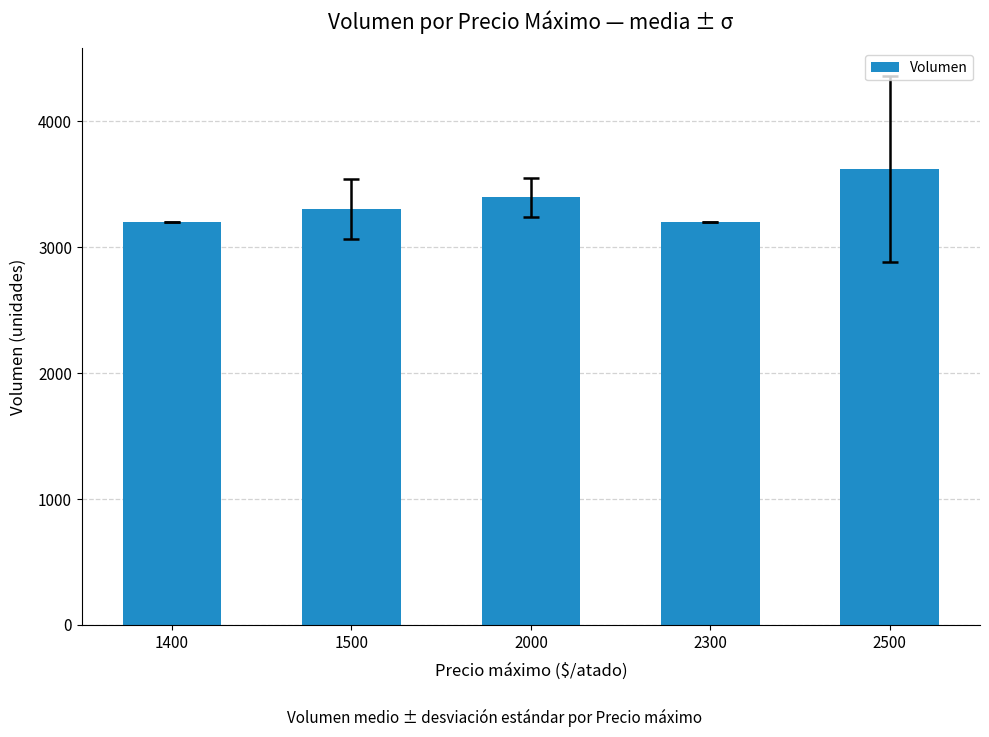

Is it true that the value at 1400 is 3200.0?

True